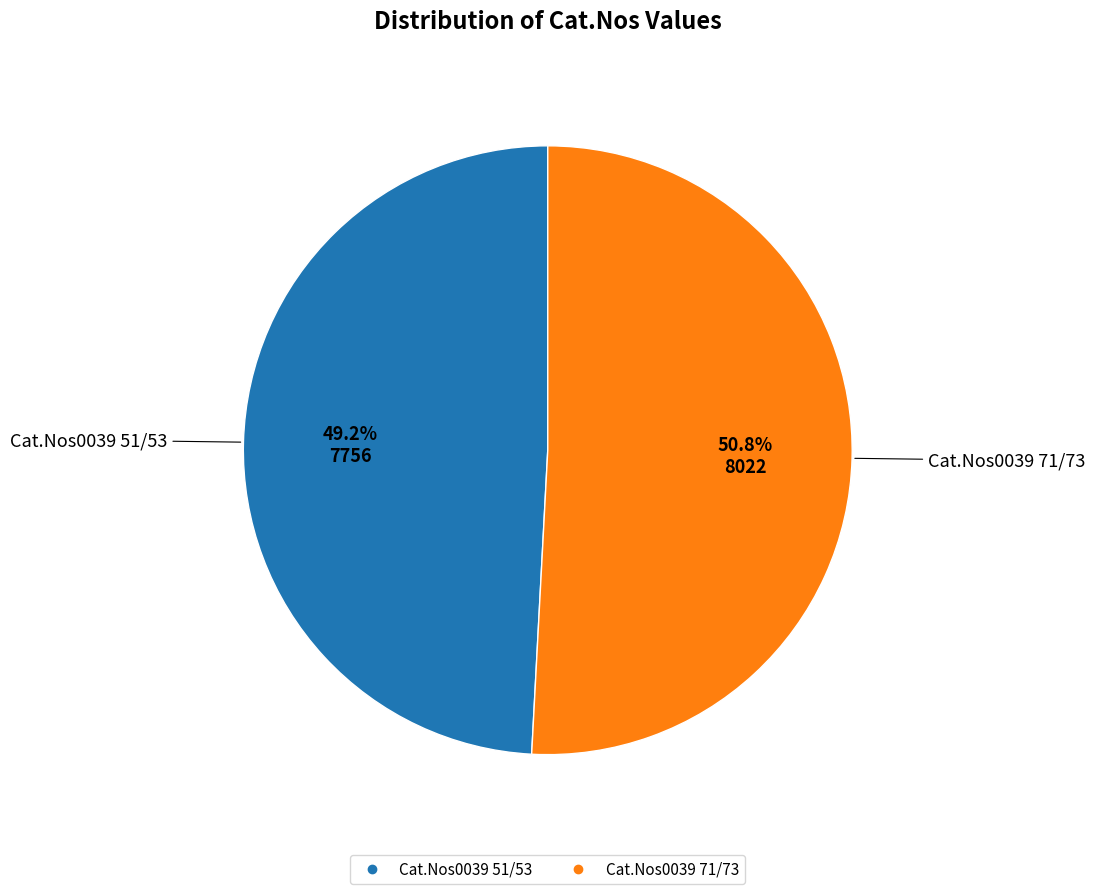

What portion of the pie excludes Cat.Nos0039 71/73?

49.2%